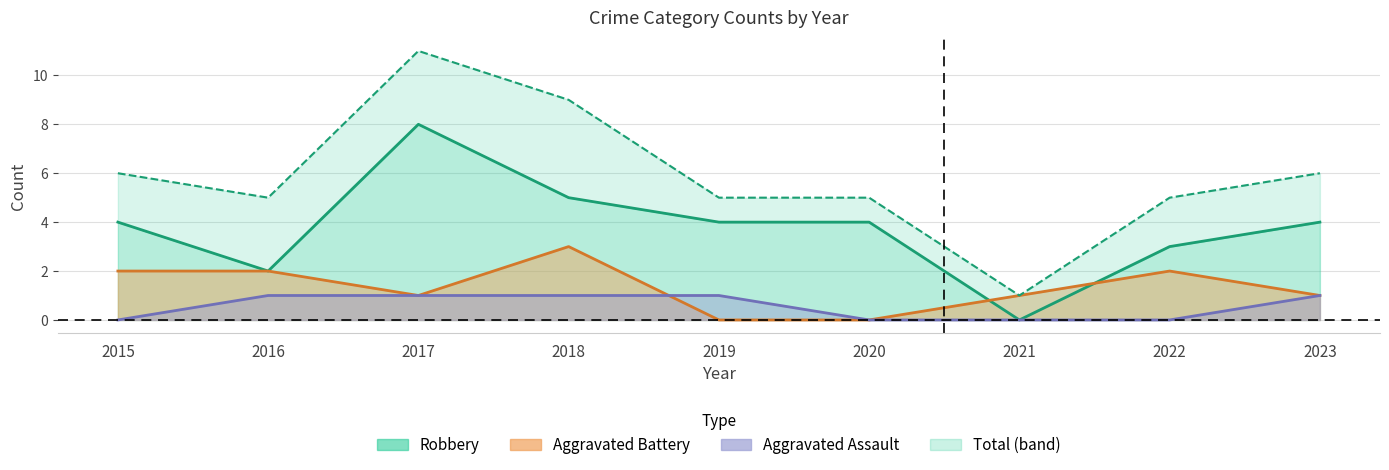

Reading left to right, transcribe all the data shown in this chart.

Aggravated Assault: 0	1	1	1	1	0	0	0	1
Aggravated Battery: 2	2	1	3	0	0	1	2	1
Robbery: 4	2	8	5	4	4	0	3	4
Total: 6	5	11	9	5	5	1	5	6